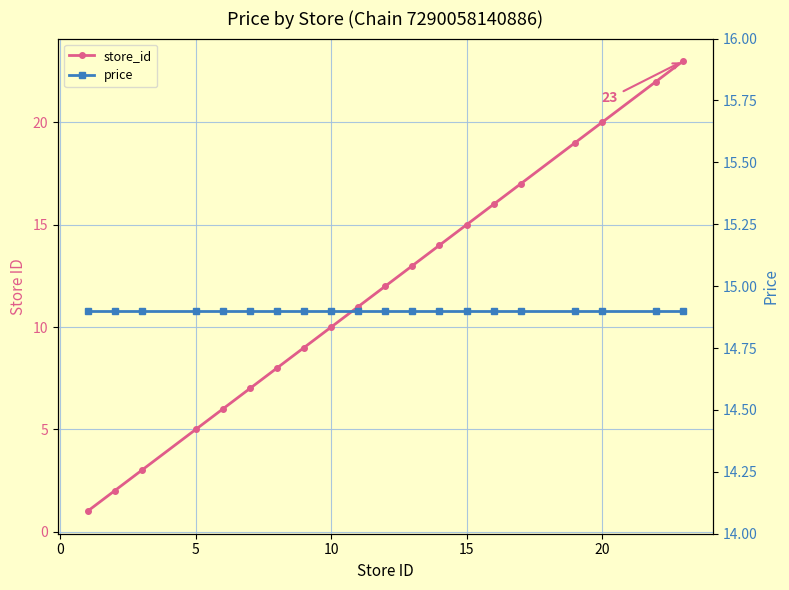

The store_id series shows 15.5 at 7. True or false?

False